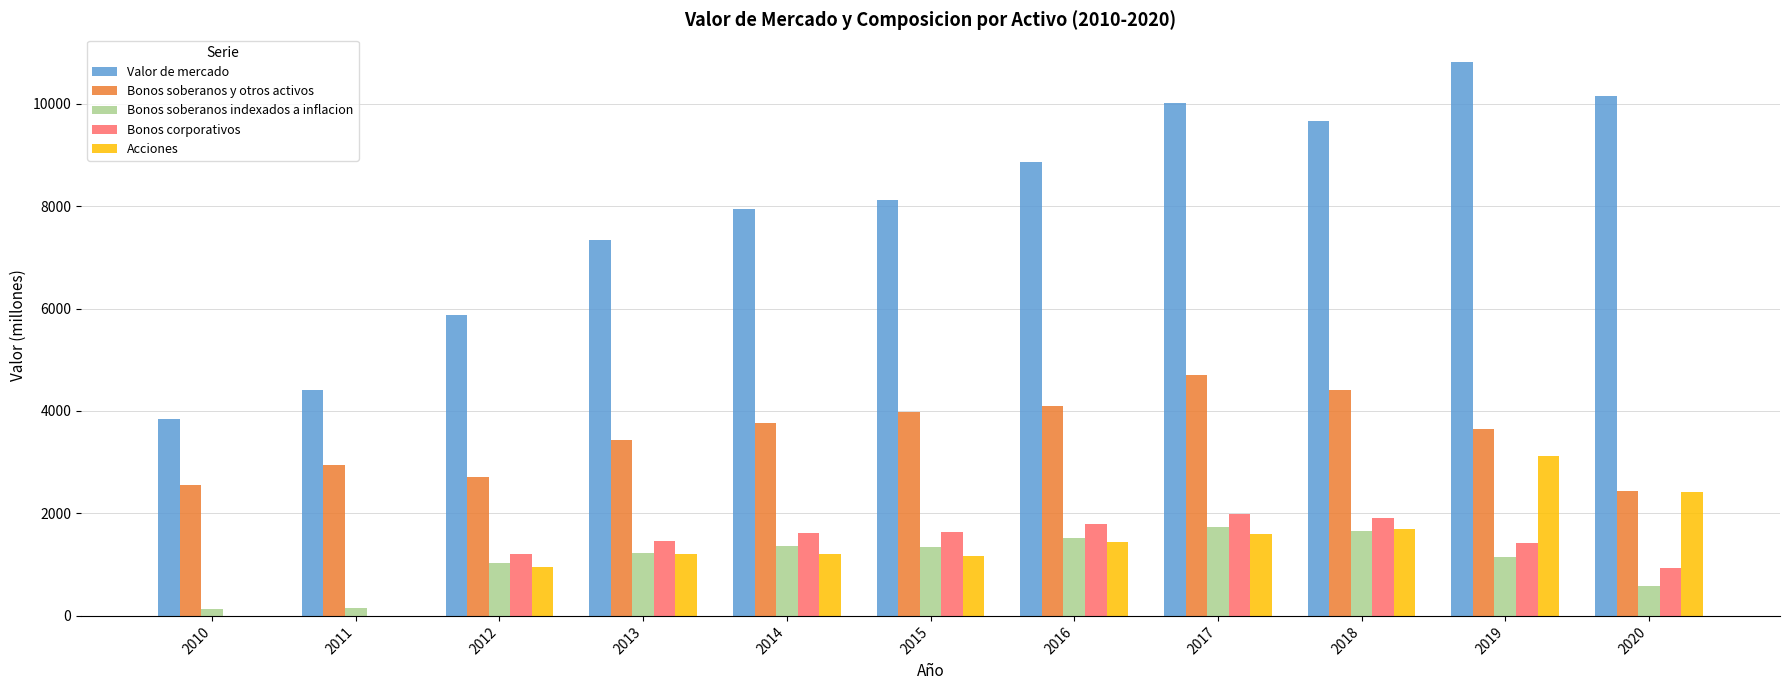

Which series has the largest total across all categories?

Valor de mercado